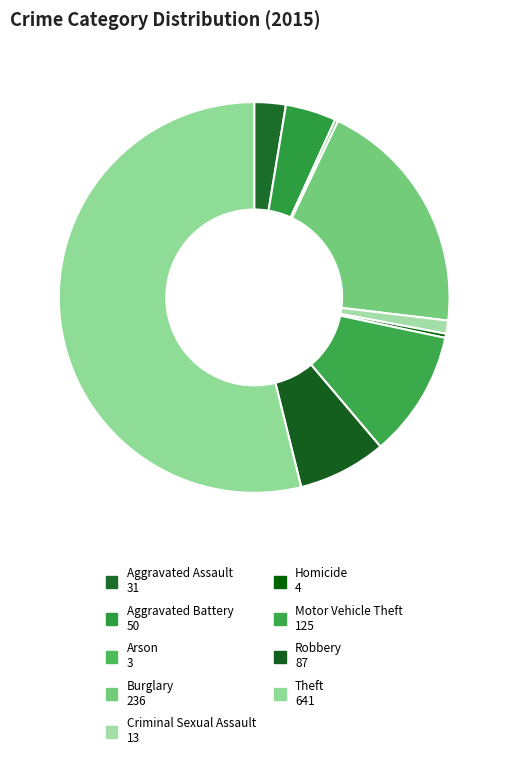

What percentage do Criminal Sexual Assault and Arson together represent?

1.3%